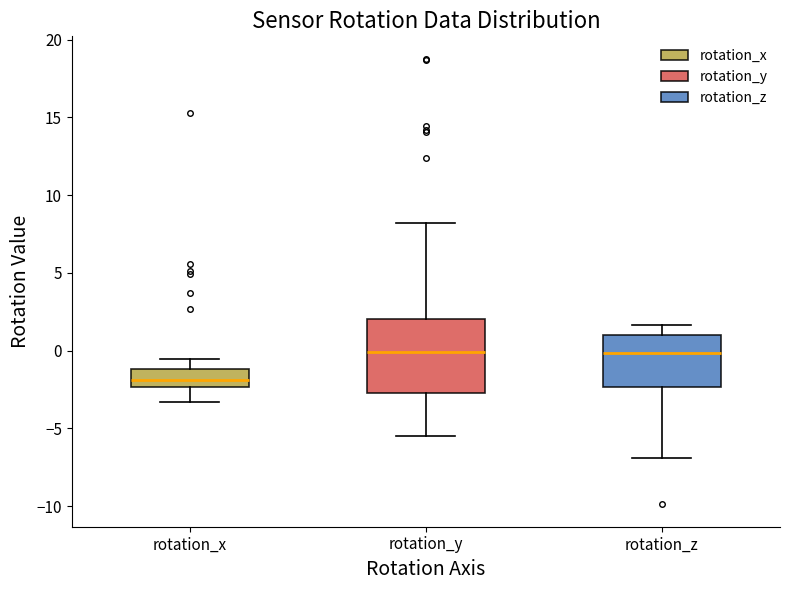

Which box's median line is the lowest?

rotation_x